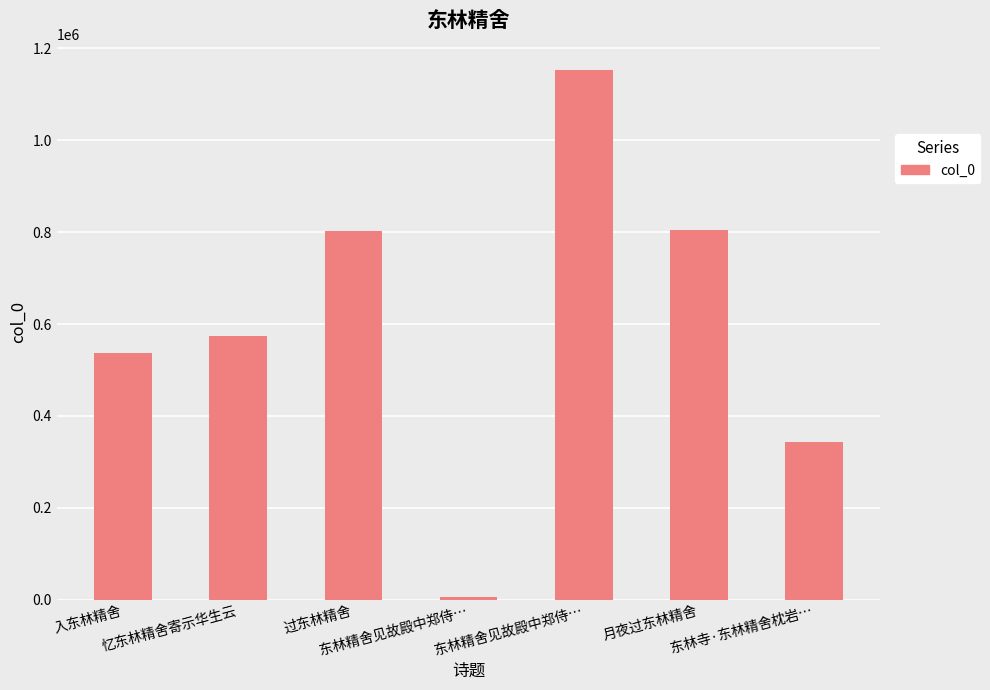

What is the label of the 2nd bar from the left?

忆东林精舍寄示华生云